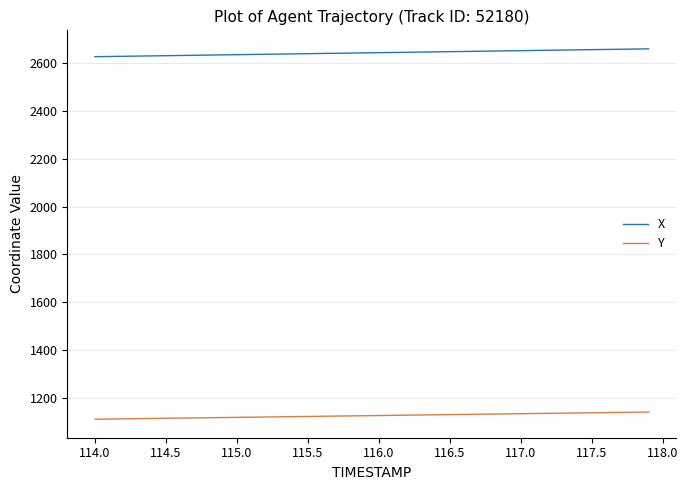

Which series has the largest total across all categories?

X